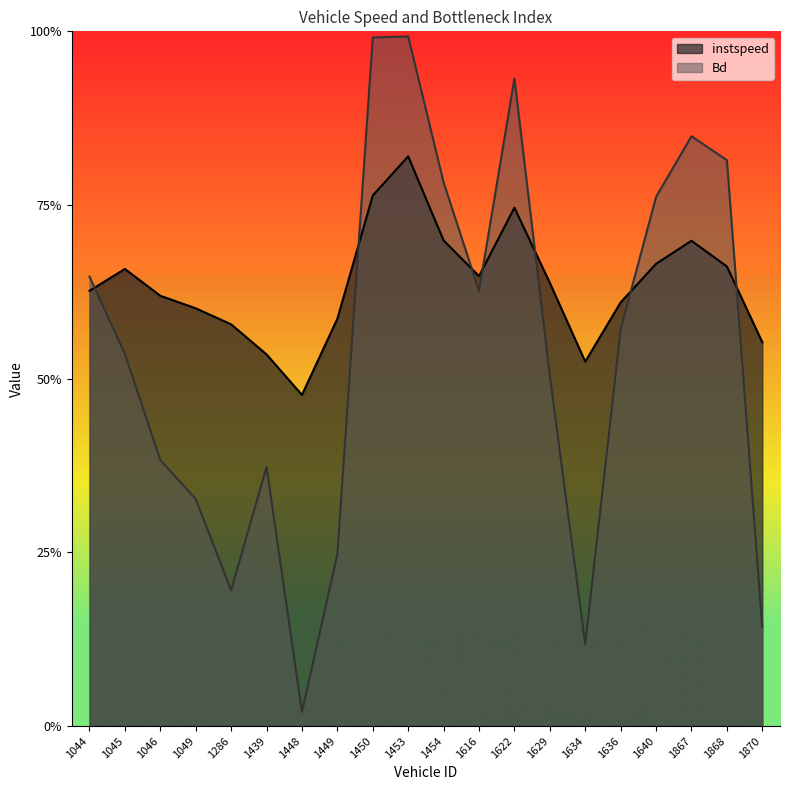

How many interior local peaks does the instspeed series have?

4